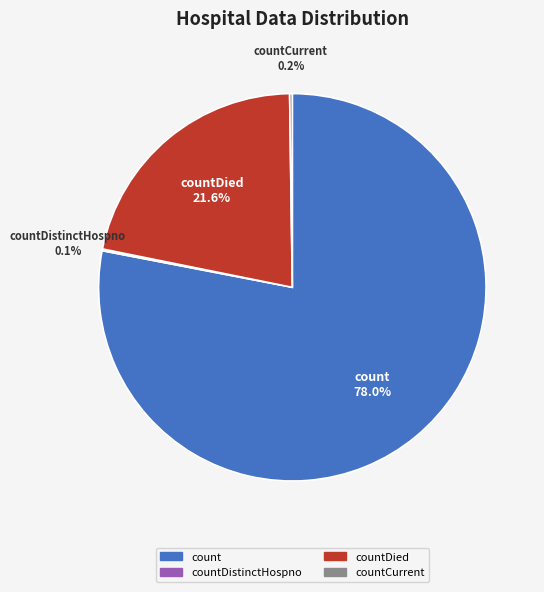

Does any single category account for the majority?

Yes